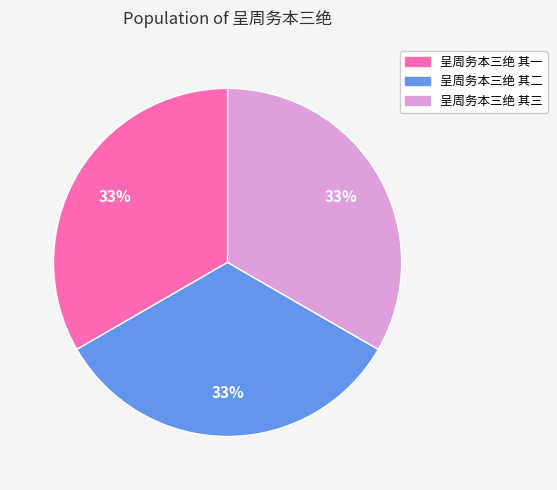

Is the sum of 呈周务本三绝 其一 and 呈周务本三绝 其三 greater than half?

Yes